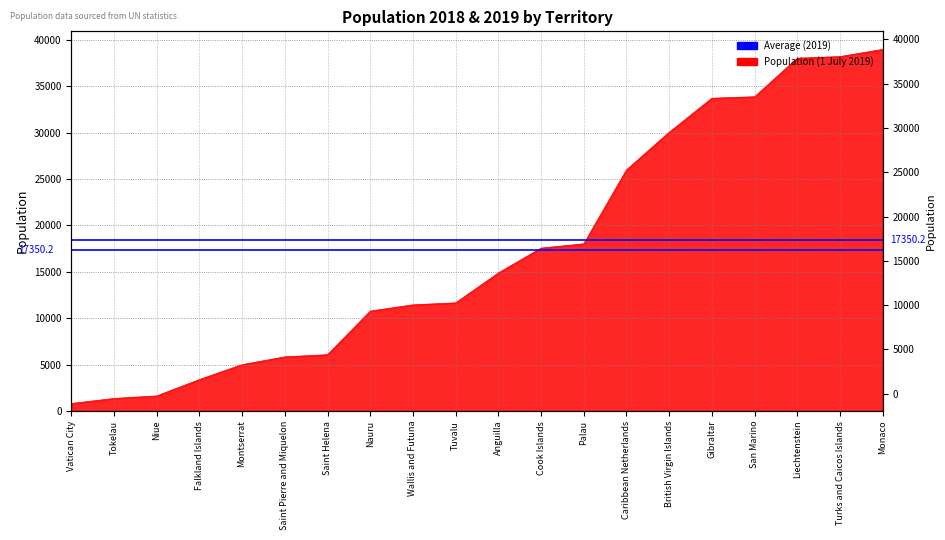

List the labels in order of value, largest first.

Monaco, Turks and Caicos Islands, Liechtenstein, San Marino, Gibraltar, British Virgin Islands, Caribbean Netherlands, Palau, Cook Islands, Anguilla, Tuvalu, Wallis and Futuna, Nauru, Saint Helena, Saint Pierre and Miquelon, Montserrat, Falkland Islands, Niue, Tokelau, Vatican City